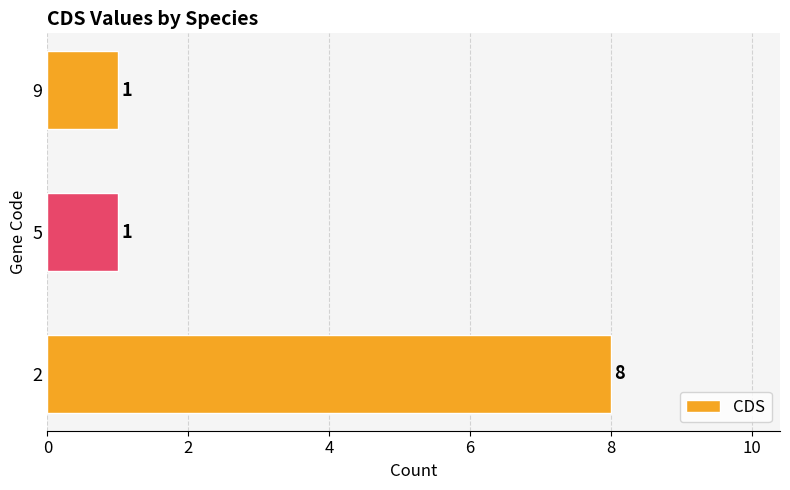

What is the difference between the values at 9 and 2?

7